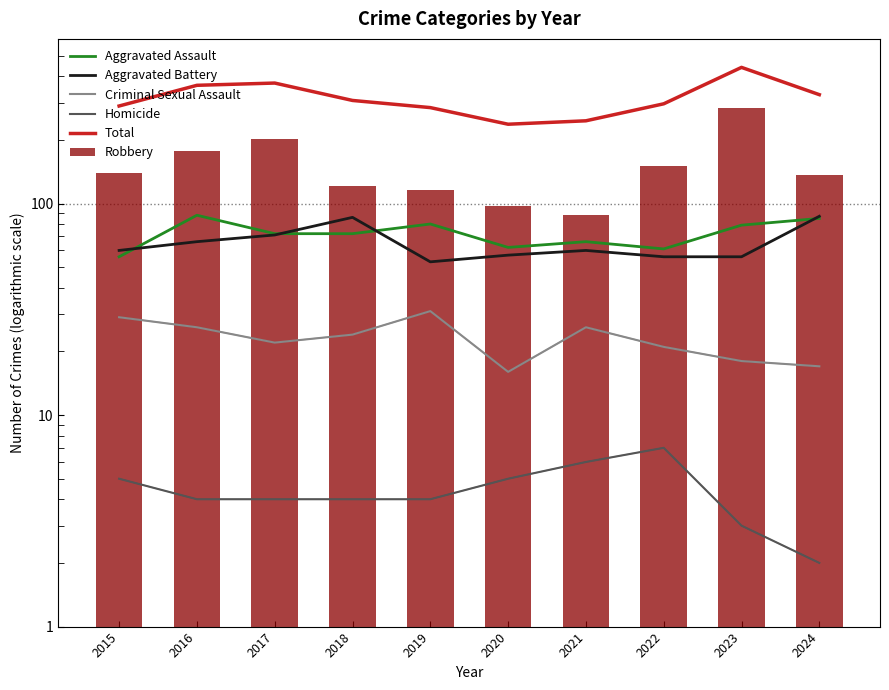

What is the spread (max minus min) of values at 2019?

280